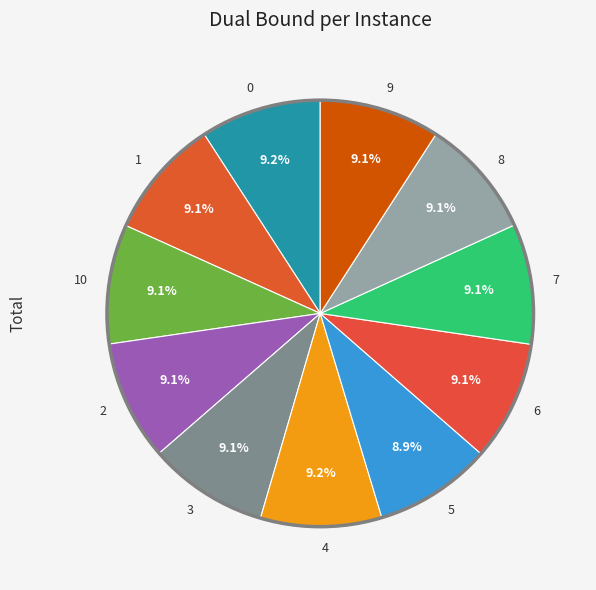

Approximately how many times larger is the value at 10 compared to 3?

1.0